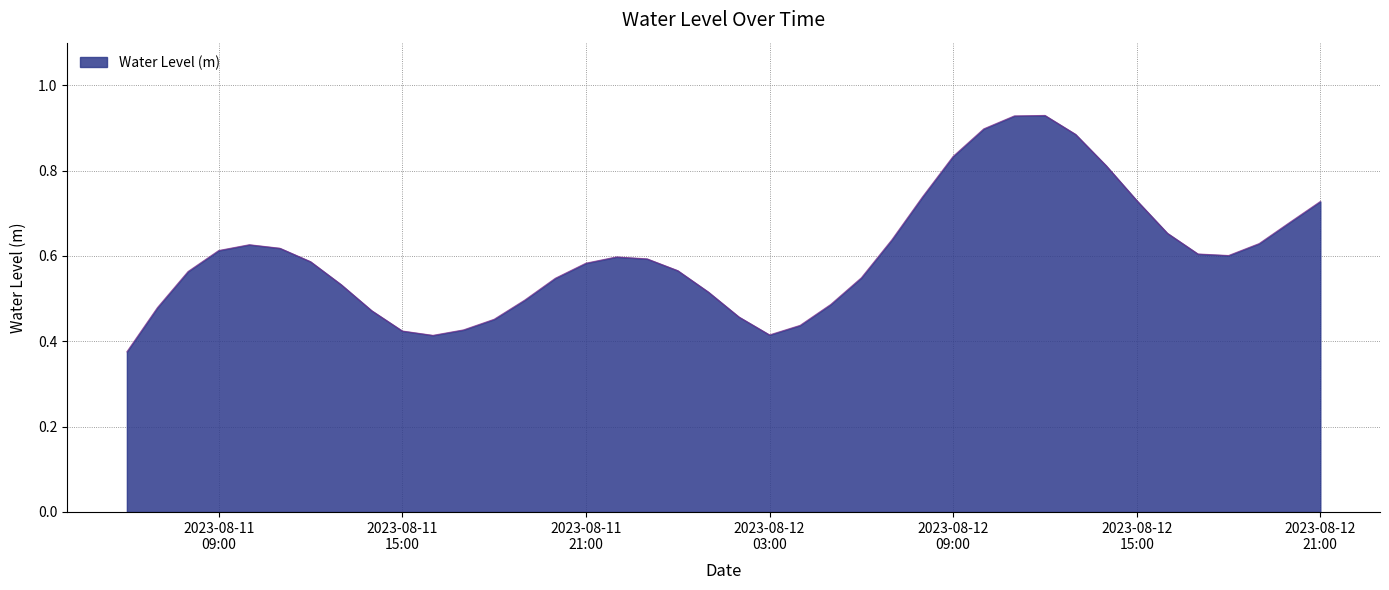

Where is the first local maximum?

2023-08-11 10:00:00